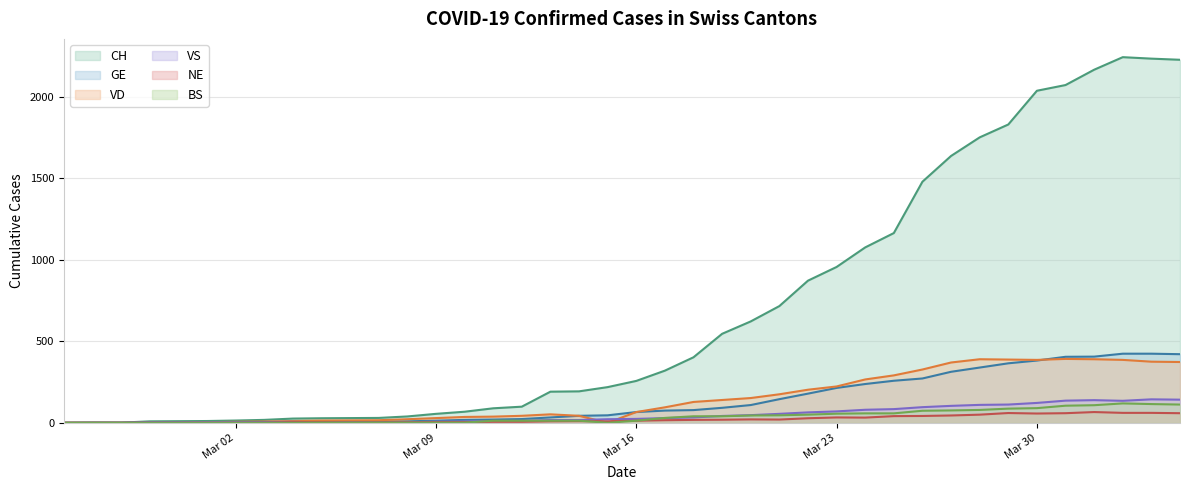

How many interior local valleys does the BS series have?

1